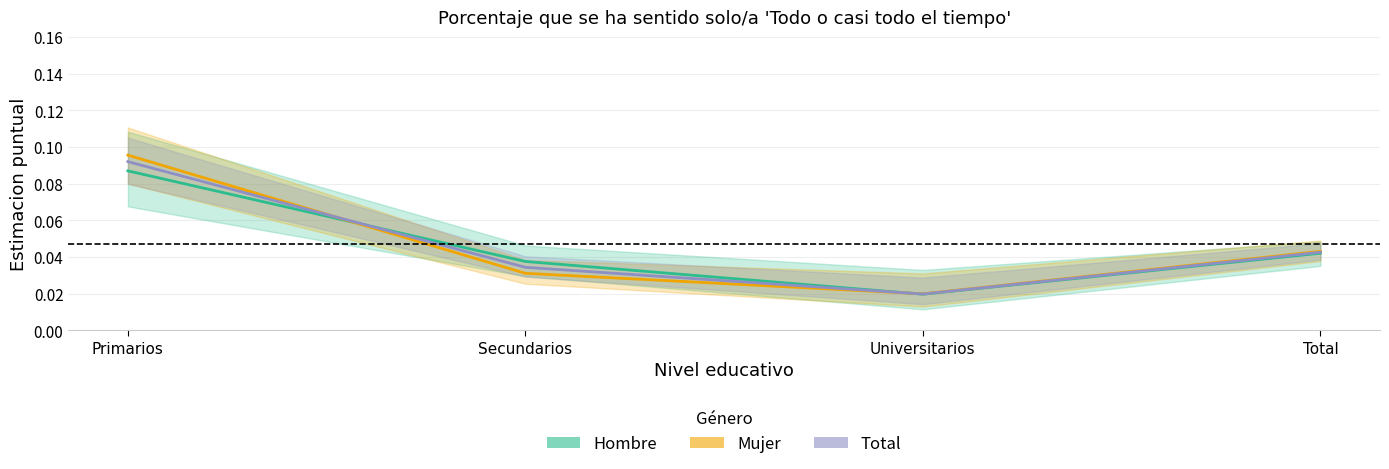

How many intersections are there between Total and Mujer?

2